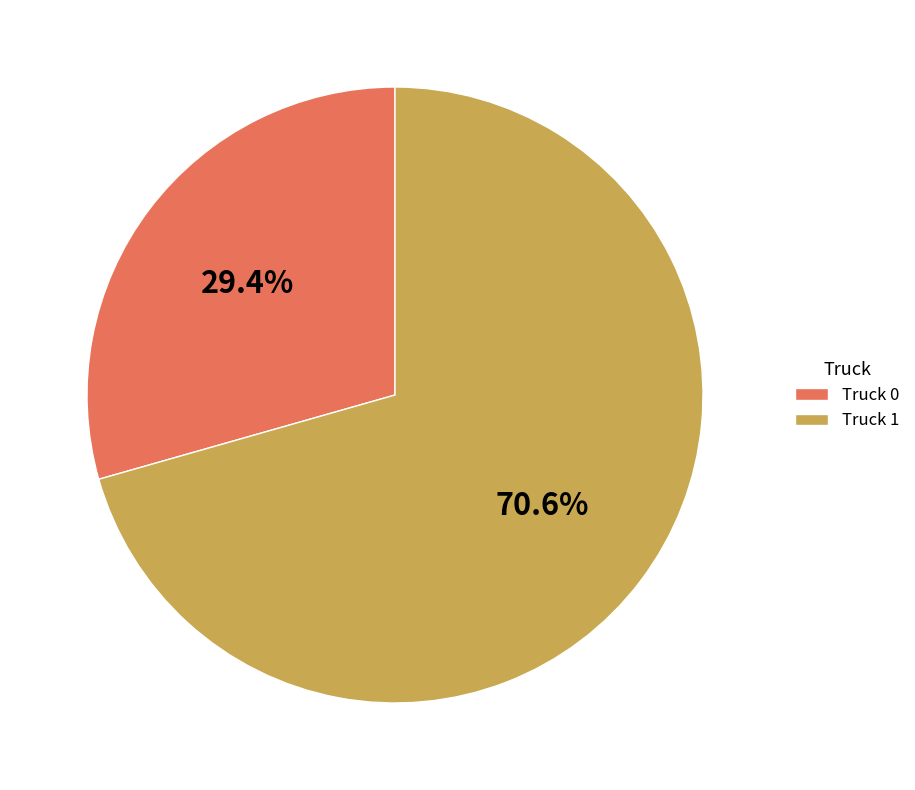

How many slices are in this pie chart?

2